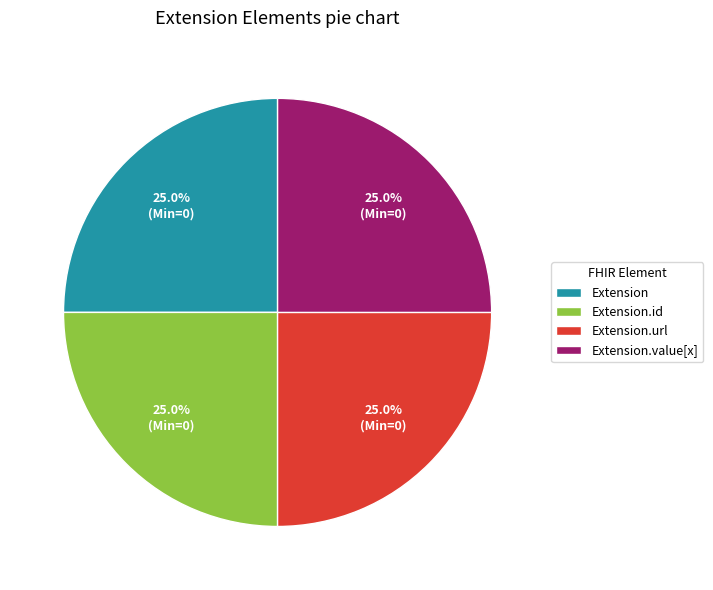

Is there a majority slice in this chart?

No